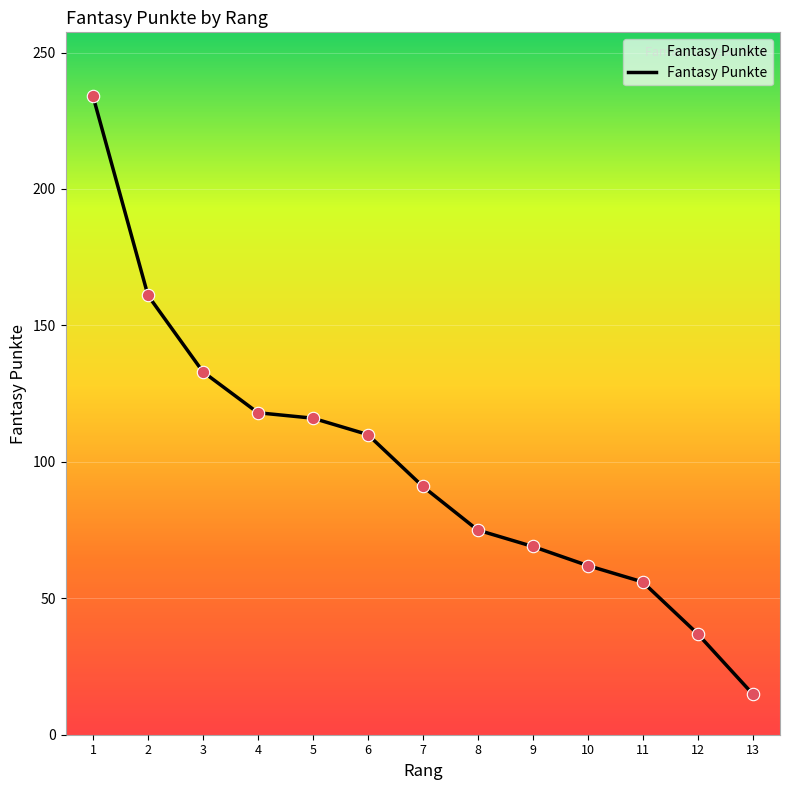

Between 13 and 4, which is larger?

4